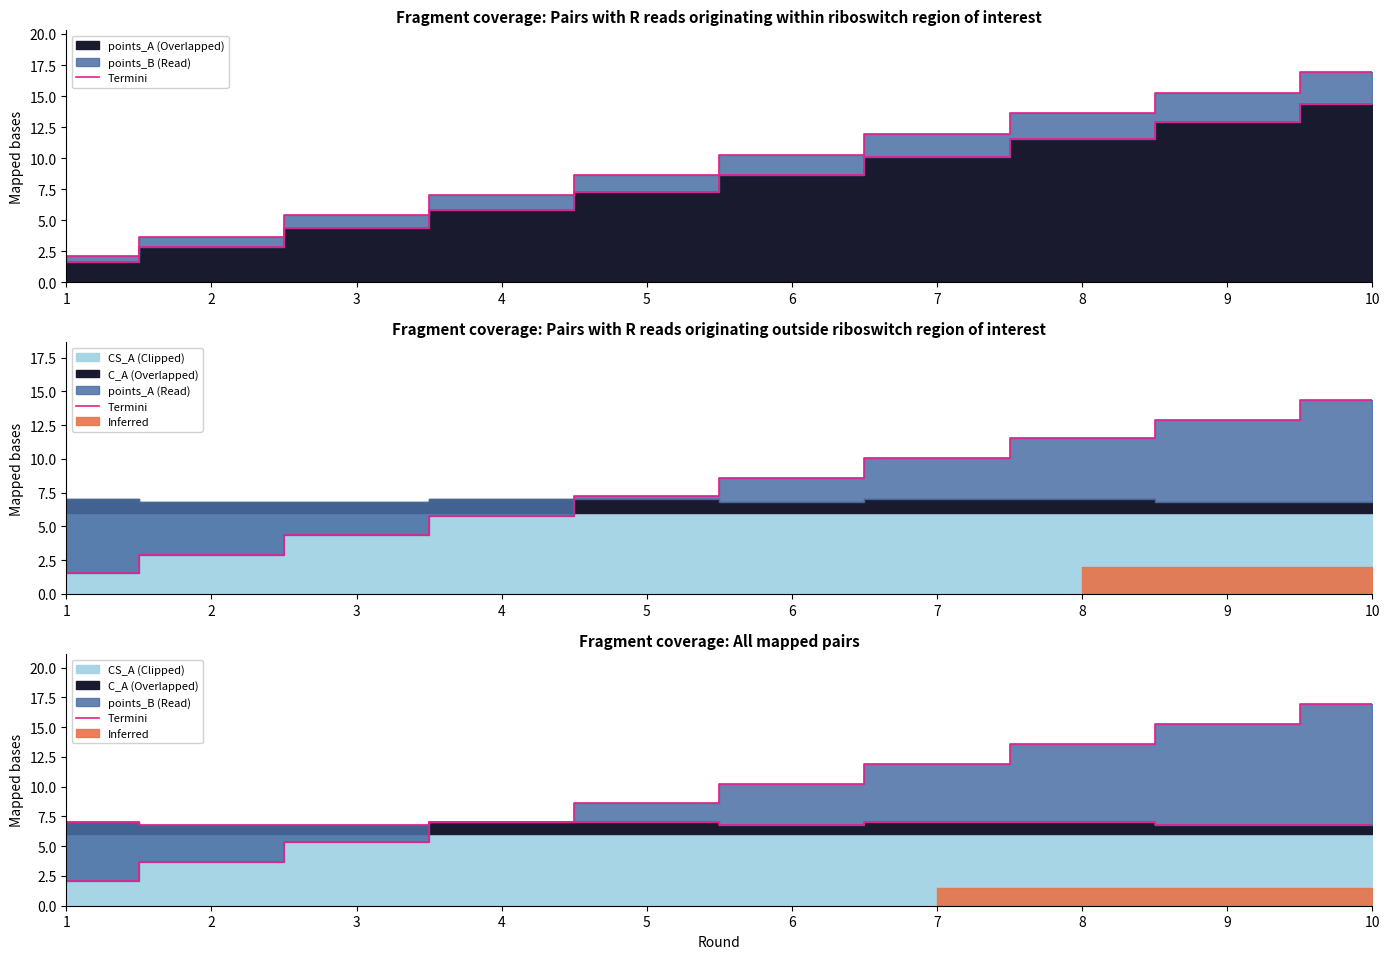

How many data points are less than 10?

5